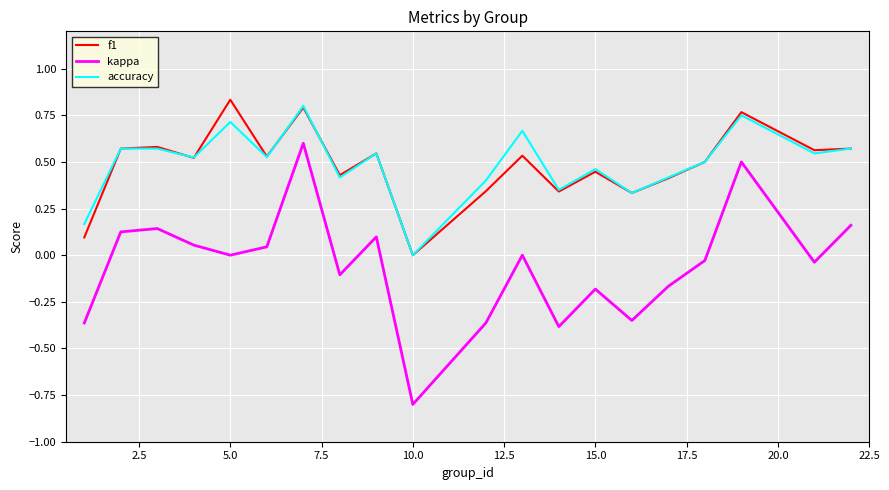

True or false: accuracy and kappa intersect in this chart.

False